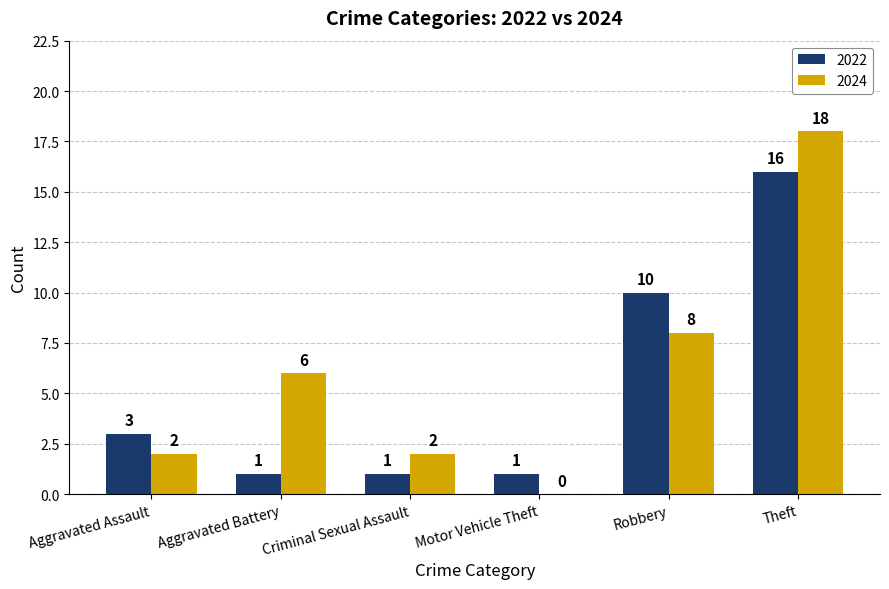

What are all the series names shown in the legend?

2022, 2024